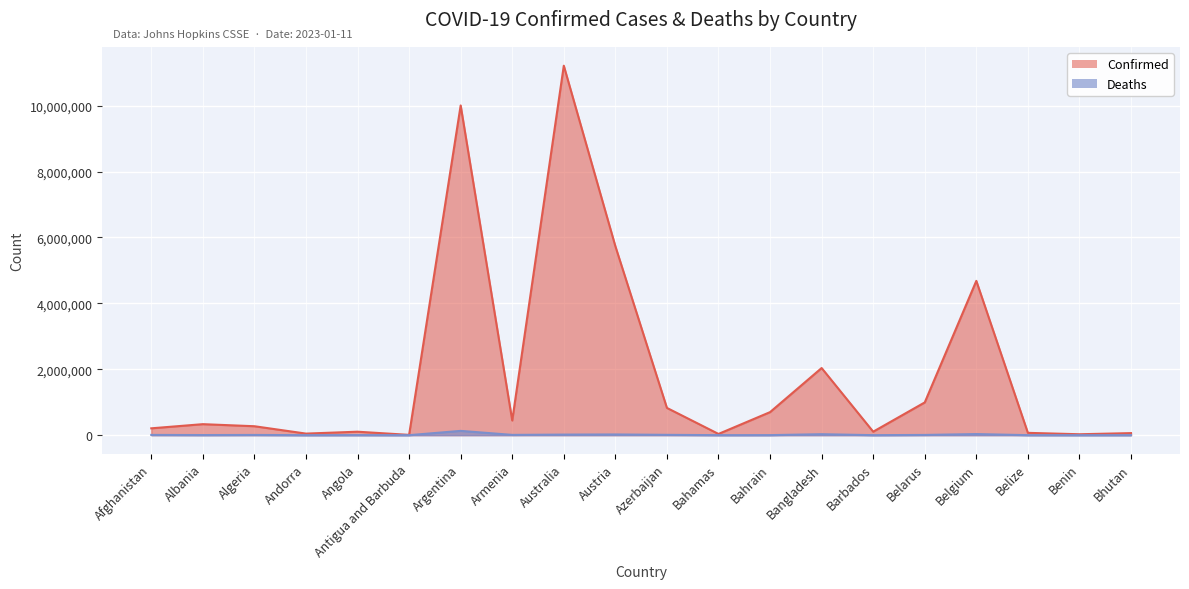

The Deaths series shows 6881 at Algeria. True or false?

True